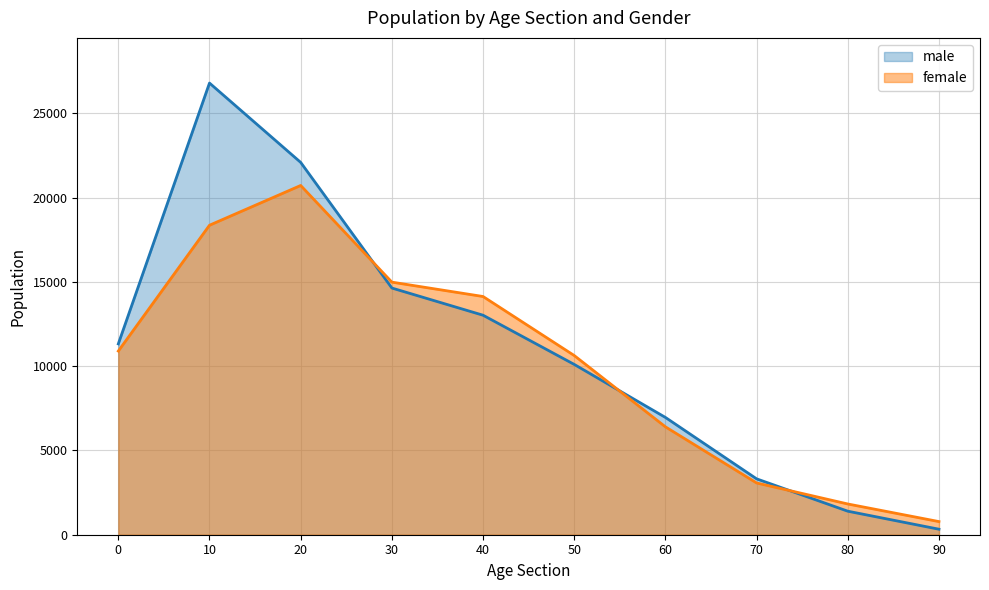

What is the spread (max minus min) of values at 90?

452